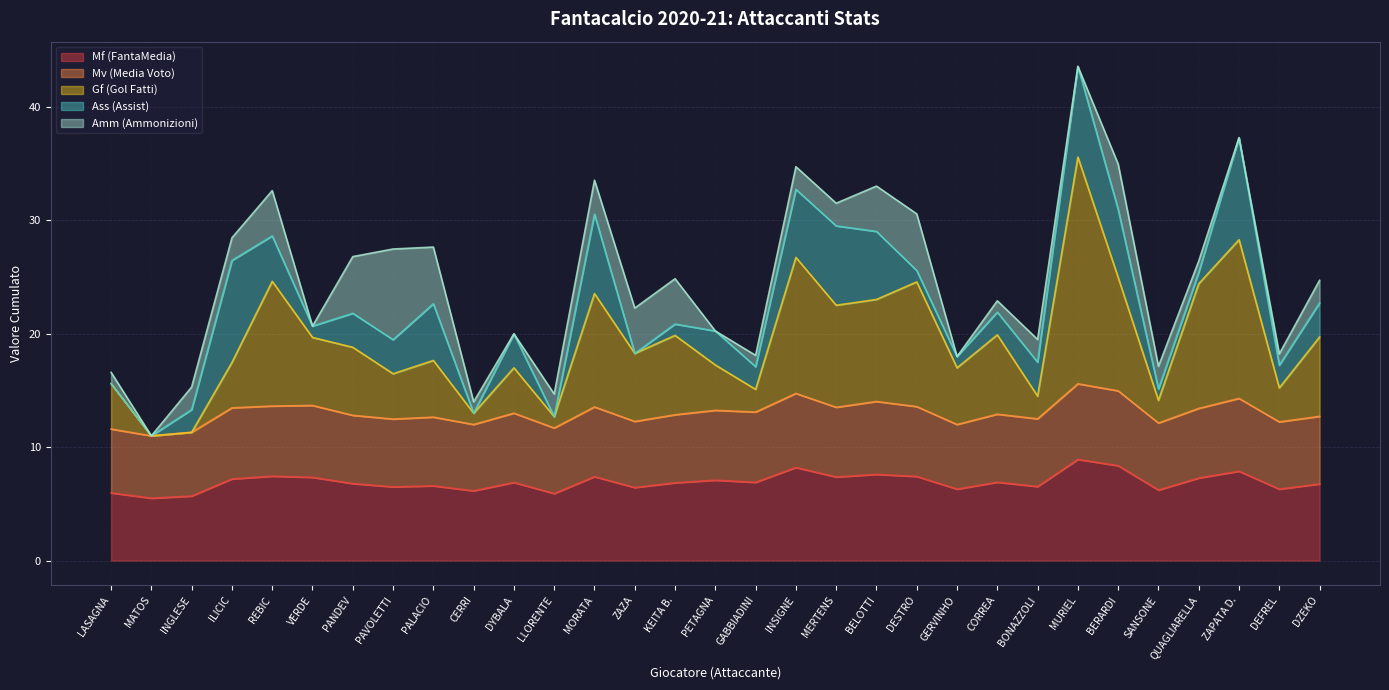

Between MERTENS and INGLESE, which is larger?

MERTENS